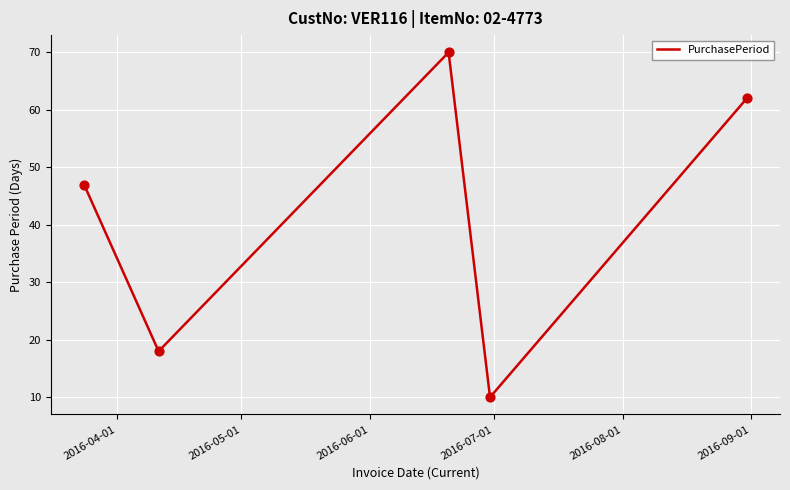

How many interior local valleys (lower than both neighbors) does the data have?

2